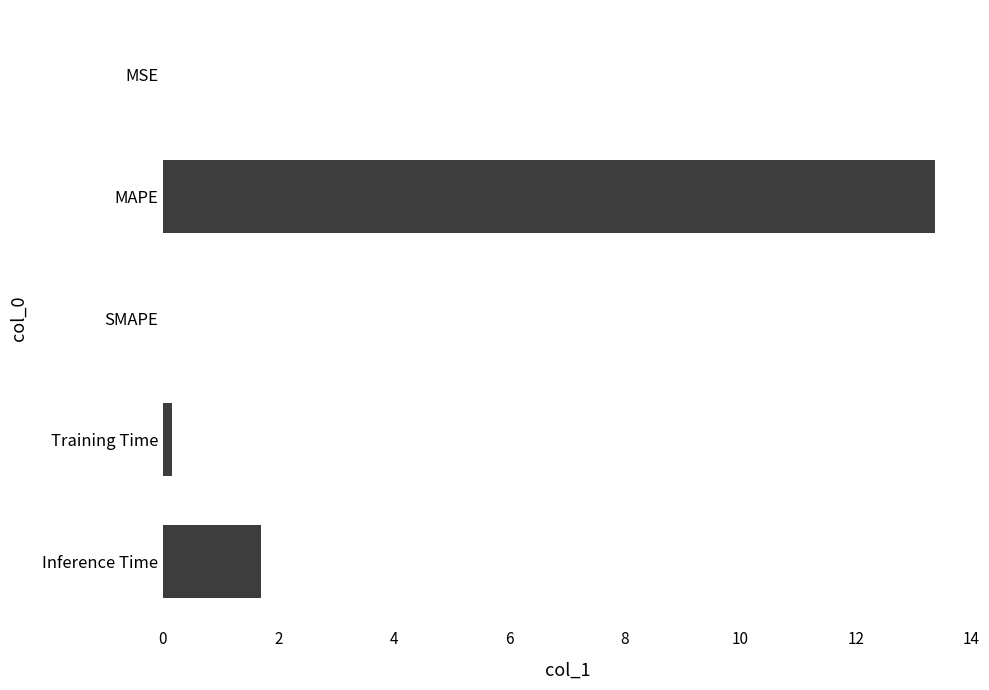

Is it true that the value at Inference Time is 0.8?

False